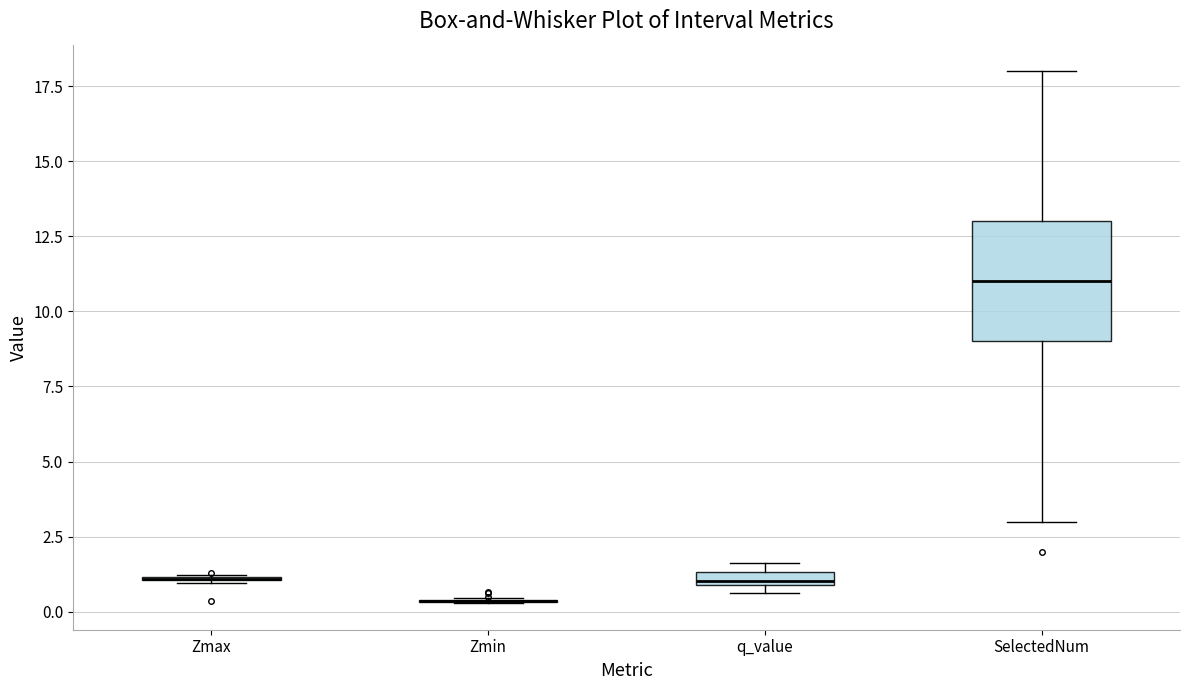

Where is the lower edge of the box for SelectedNum on the y-axis? The values are not printed on the chart, so give them approximately, as read against the axis.

9.0